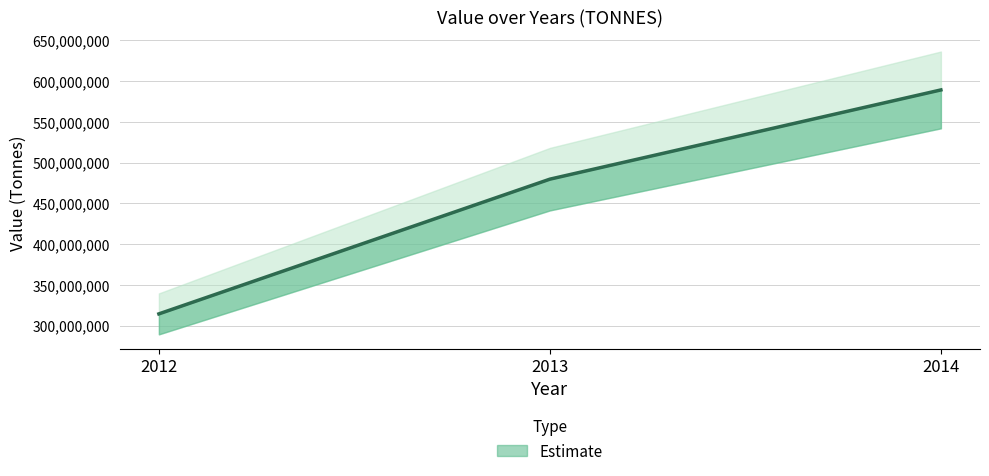

Is it true that the value at 2012 is 314269000?

True